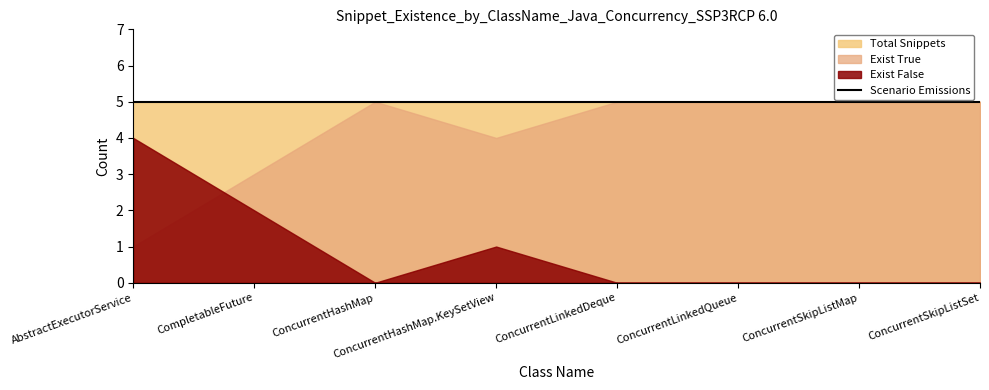

Reading right to left, list all the values displayed in this chart.

Total Snippets: ConcurrentSkipListSet=5	ConcurrentSkipListMap=5	ConcurrentLinkedQueue=5	ConcurrentLinkedDeque=5	ConcurrentHashMap.KeySetView=5	ConcurrentHashMap=5	CompletableFuture=5	AbstractExecutorService=5
Exist True: ConcurrentSkipListSet=5	ConcurrentSkipListMap=5	ConcurrentLinkedQueue=5	ConcurrentLinkedDeque=5	ConcurrentHashMap.KeySetView=4	ConcurrentHashMap=5	CompletableFuture=3	AbstractExecutorService=1
Exist False: ConcurrentSkipListSet=0	ConcurrentSkipListMap=0	ConcurrentLinkedQueue=0	ConcurrentLinkedDeque=0	ConcurrentHashMap.KeySetView=1	ConcurrentHashMap=0	CompletableFuture=2	AbstractExecutorService=4